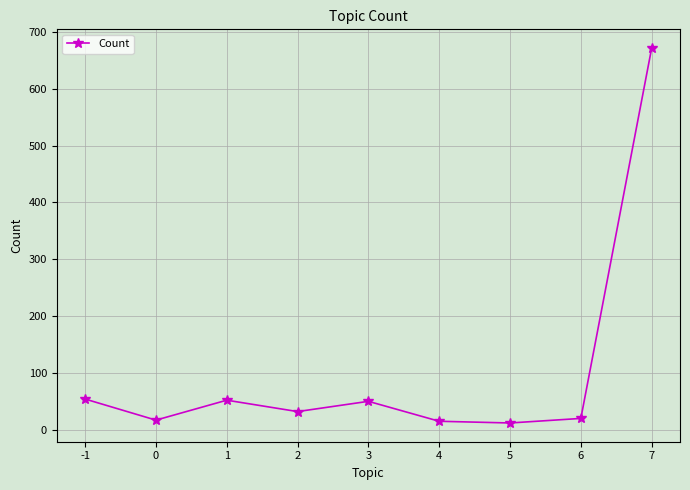

What is the sum of all values?

931